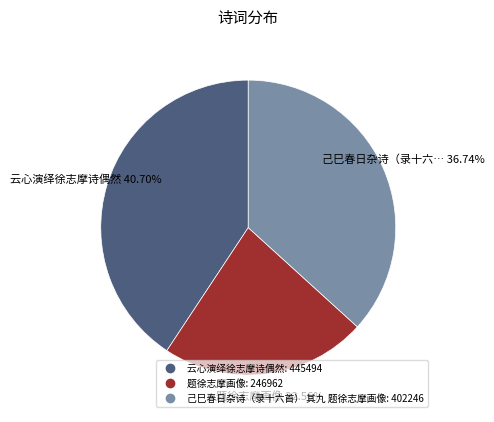

To the nearest percent, what is the combined percentage of 己巳春日杂诗（录十六首） 其九 题徐志摩画像 and 云心演绎徐志摩诗偶然?

77%